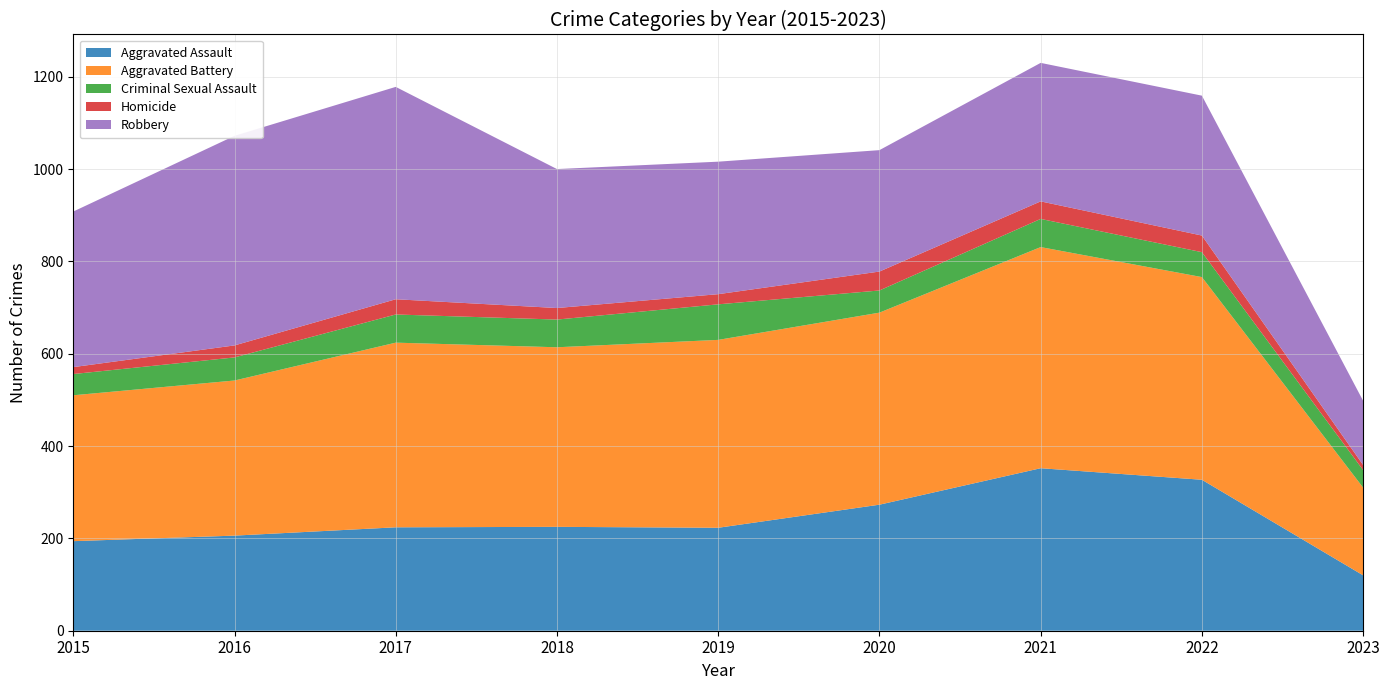

Reading right to left, what are all the values shown in this chart?

Aggravated Assault: 2023=120	2022=327	2021=352	2020=273	2019=223	2018=225	2017=224	2016=206	2015=194
Aggravated Battery: 2023=190	2022=439	2021=479	2020=416	2019=407	2018=389	2017=400	2016=336	2015=316
Criminal Sexual Assault: 2023=38	2022=54	2021=61	2020=48	2019=77	2018=60	2017=61	2016=50	2015=46
Homicide: 2023=11	2022=36	2021=38	2020=41	2019=22	2018=25	2017=33	2016=26	2015=15
Robbery: 2023=139	2022=303	2021=300	2020=263	2019=287	2018=301	2017=460	2016=454	2015=337